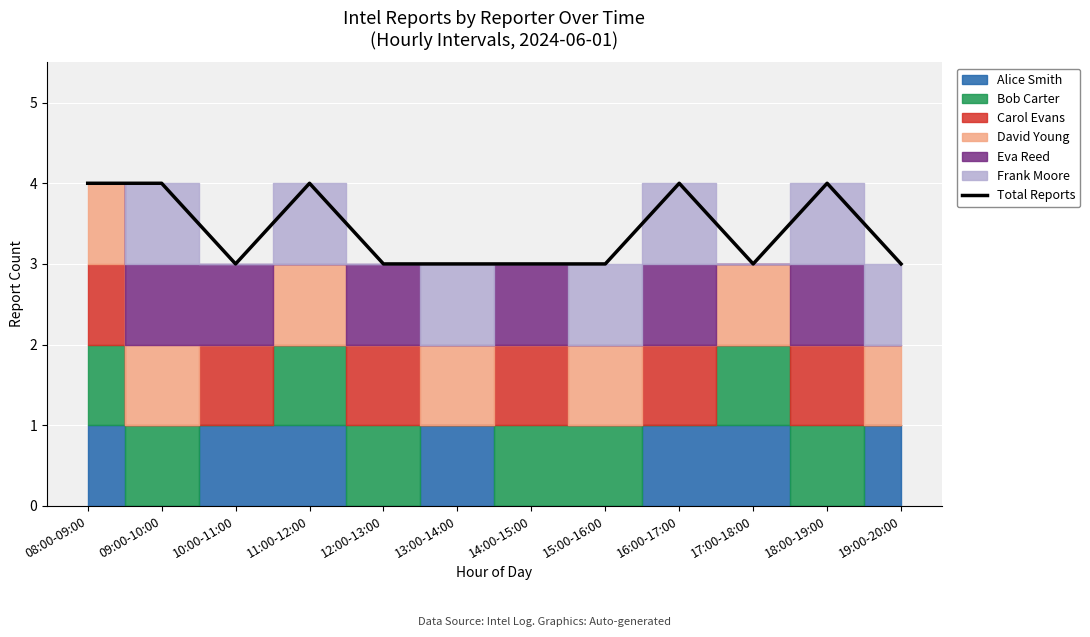

What is the difference between the second highest and minimum values?

1